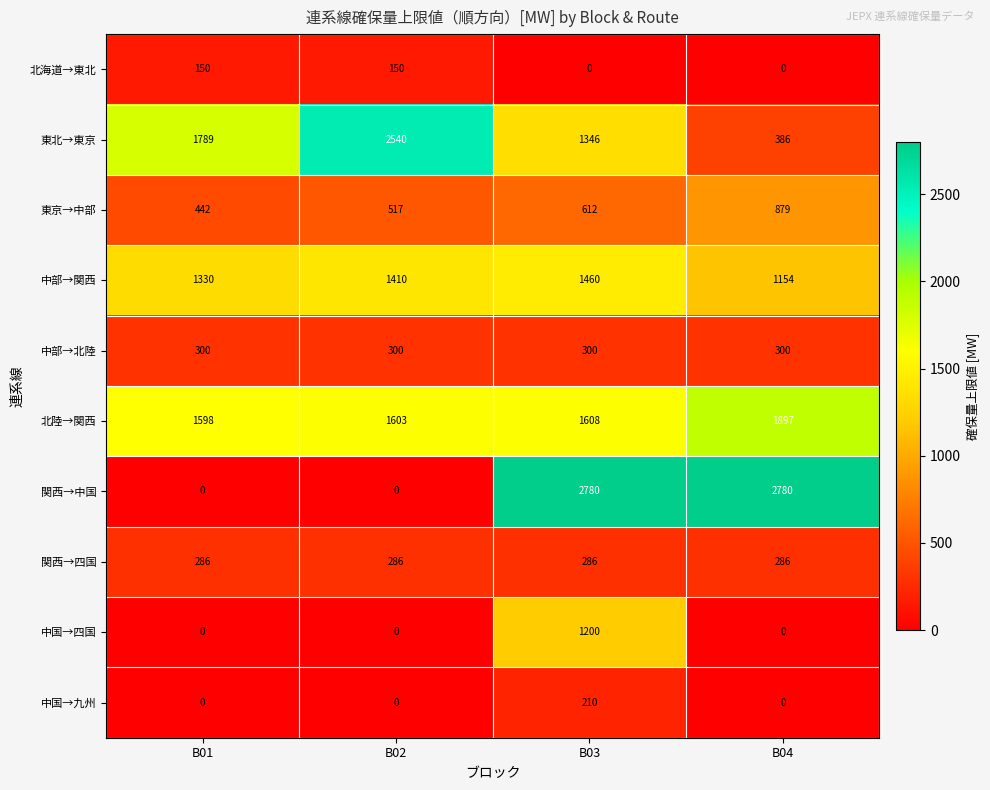

Which series changed the most between B01 and B04?

関西→中国